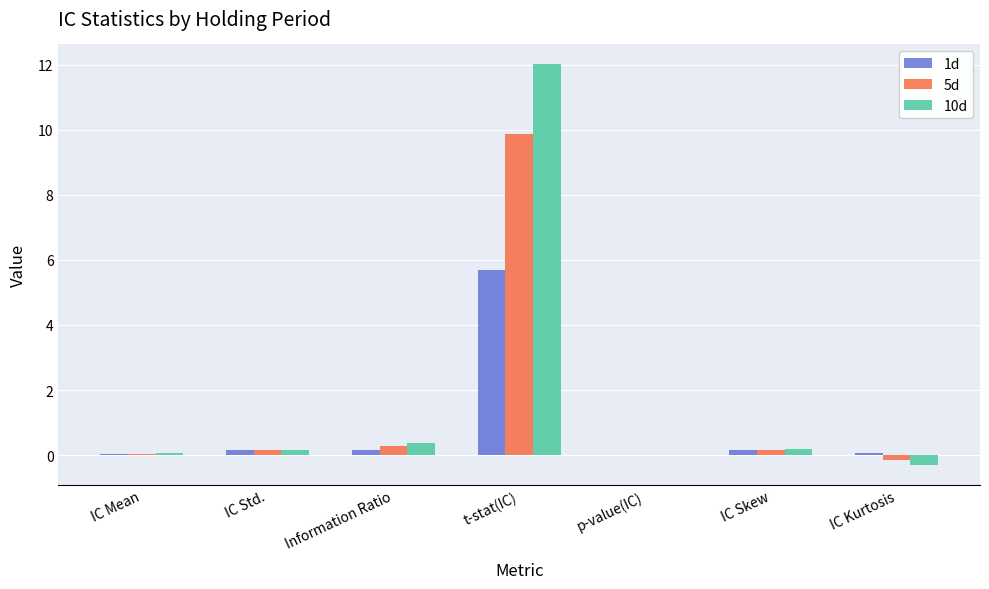

Is it true that 10d equals 0.4 at Information Ratio?

True